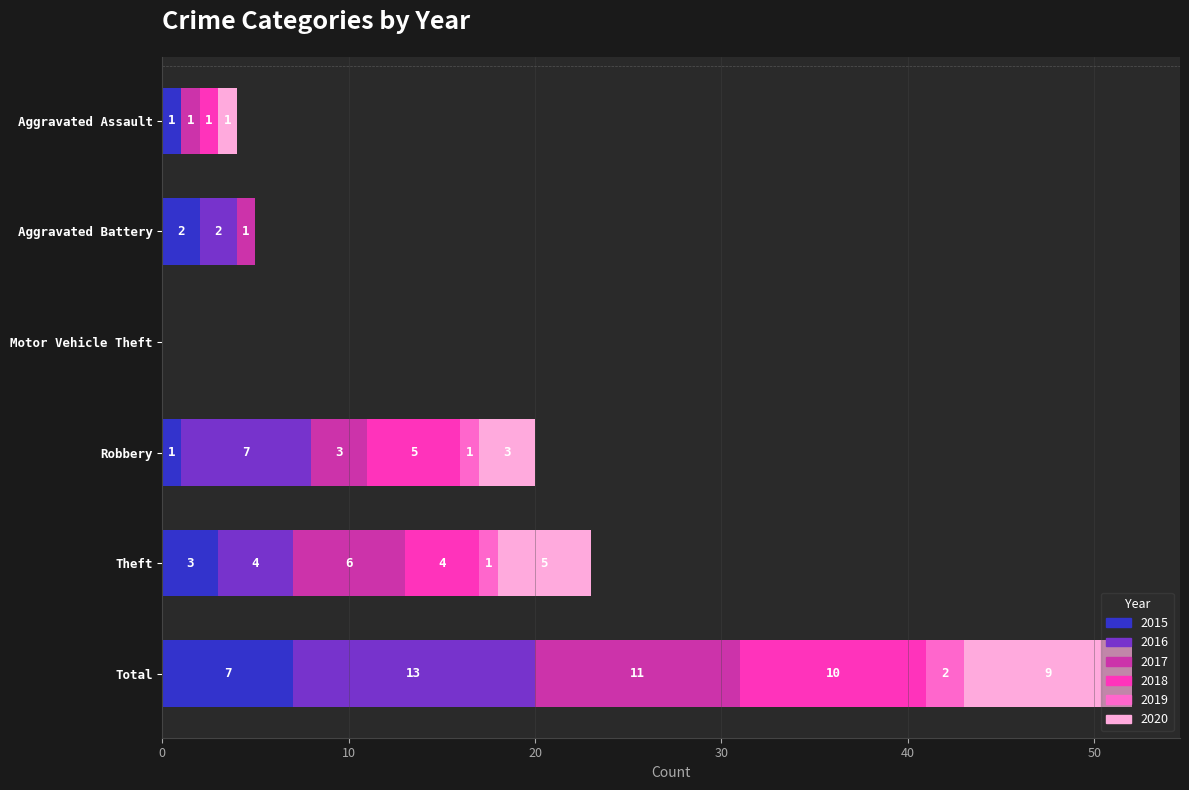

What are all the series names shown in the legend?

2015, 2016, 2017, 2018, 2019, 2020